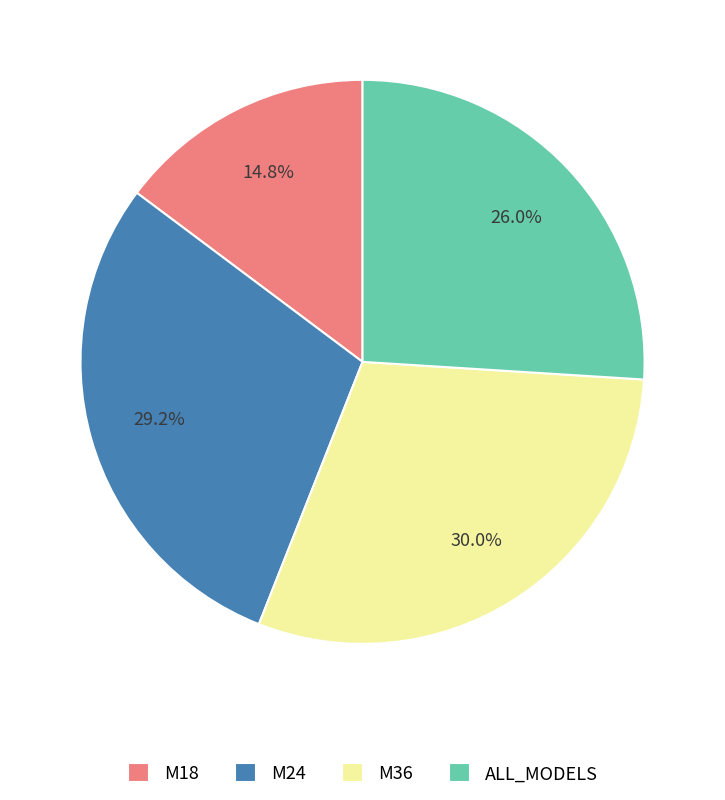

Which category has the smallest portion of the pie?

M18